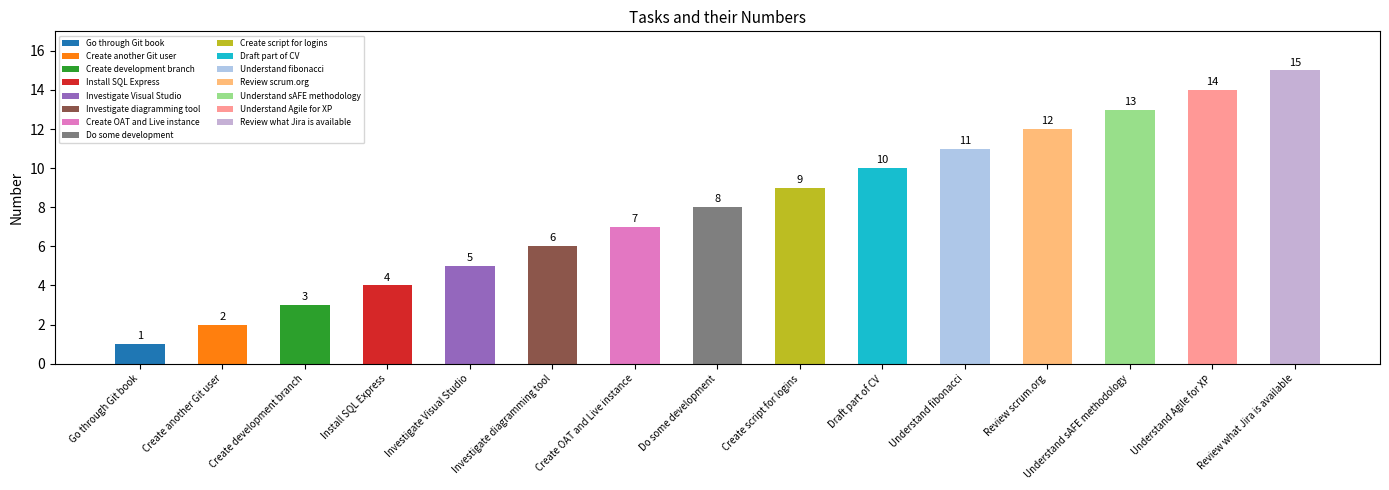

Reading left to right, transcribe all the data shown in this chart.

1	2	3	4	5	6	7	8	9	10	11	12	13	14	15